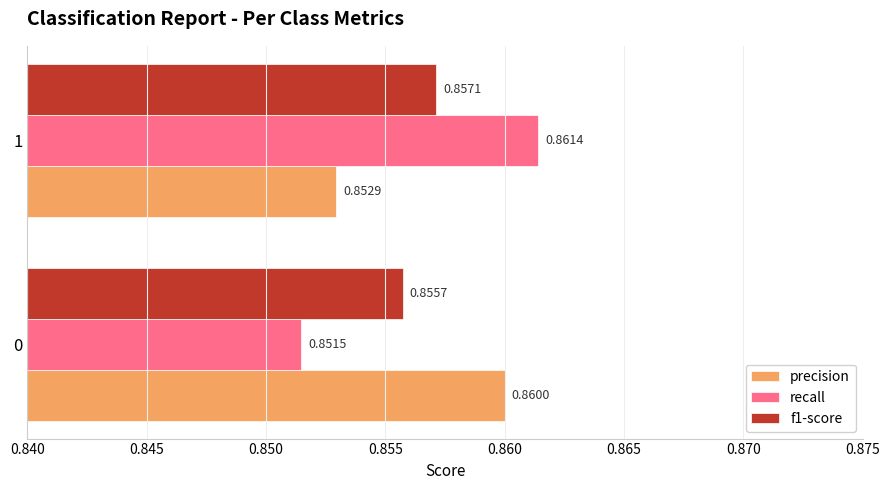

What is the sum of the f1-score values at 0 and 1?

1.7